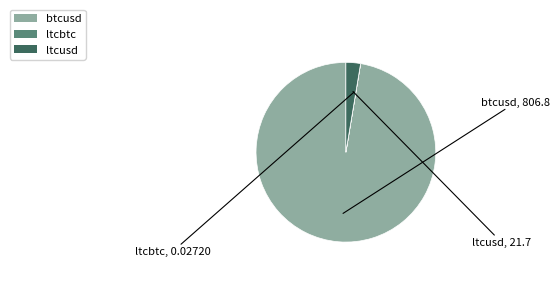

Which slice is the largest?

btcusd